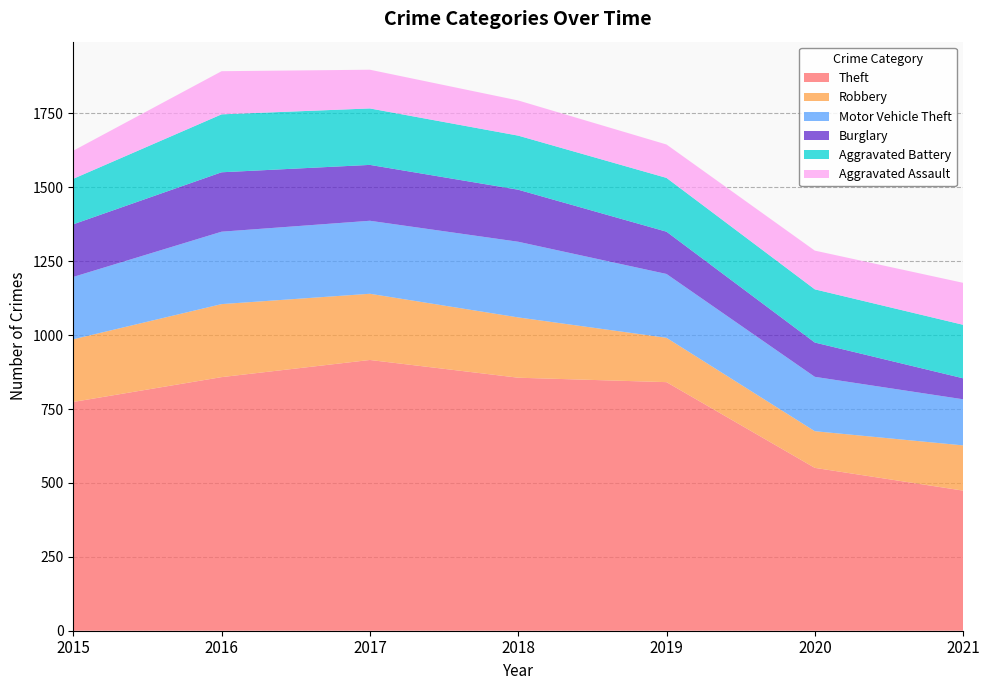

Reading left to right, transcribe all the data shown in this chart.

Theft: 2015=774	2016=858	2017=916	2018=856	2019=841	2020=551	2021=474
Robbery: 2015=212	2016=247	2017=224	2018=204	2019=150	2020=124	2021=153
Motor Vehicle Theft: 2015=211	2016=245	2017=247	2018=256	2019=216	2020=184	2021=156
Burglary: 2015=178	2016=201	2017=189	2018=176	2019=143	2020=116	2021=71
Aggravated Battery: 2015=154	2016=196	2017=191	2018=183	2019=182	2020=180	2021=181
Aggravated Assault: 2015=95	2016=146	2017=131	2018=119	2019=113	2020=131	2021=142